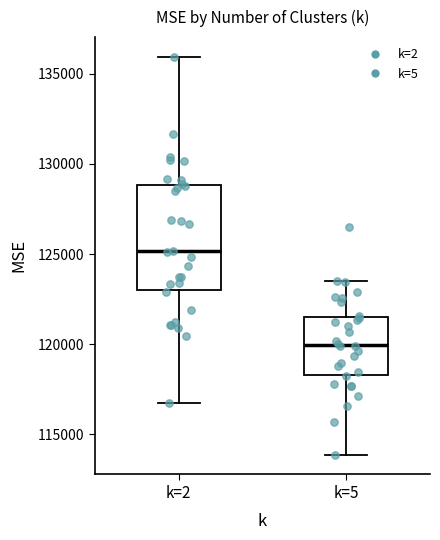

Reading left to right, transcribe this box plot: for each box, give where its median line is, the range the box spans, and where its two whiskers end, as read against the y-axis. The values are not printed on the chart, so give them approximately, as read against the axis.

k=2: median 125000, box 123000 to 129000, whiskers 116500 to 136000
k=5: median 120000, box 118500 to 121500, whiskers 114000 to 123500